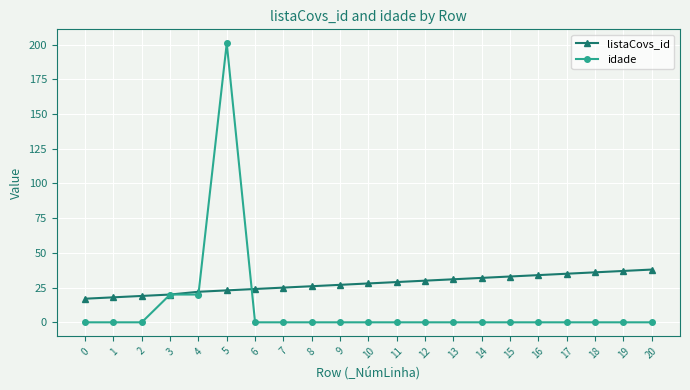

Rank the series at 8 from lowest to highest value.

idade, listaCovs_id